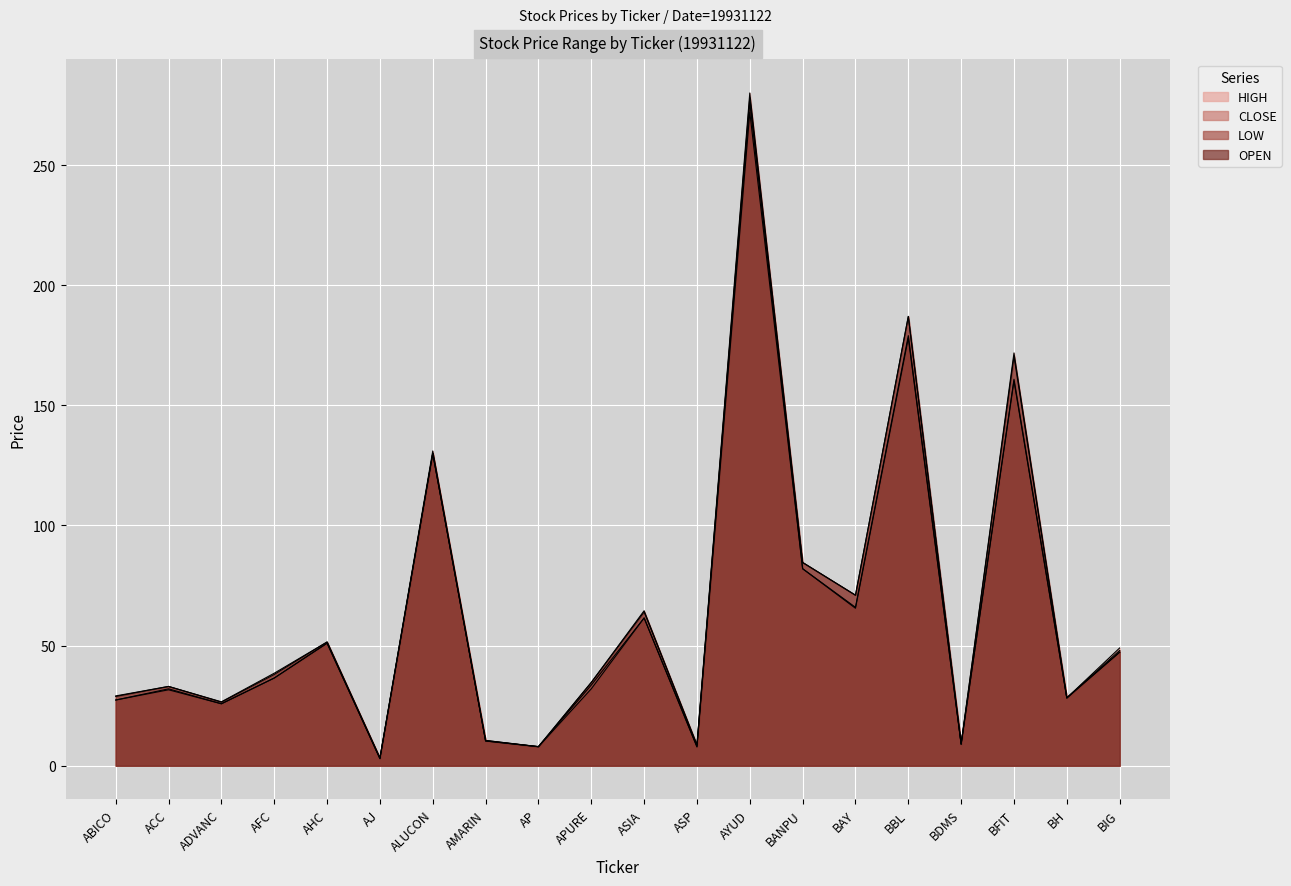

What is the average value of the HIGH series?

66.0